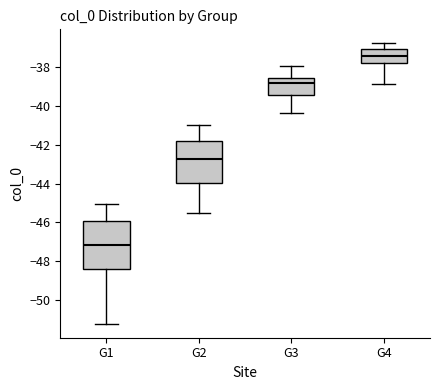

Reading left to right, read every box against the y-axis: the position of its median line, the range the box covers, and the ends of its whiskers. The values are not printed on the chart, so give them approximately, as read against the axis.

G1: median -47.2, box -48.4 to -46.0, whiskers -51.2 to -45.0
G2: median -42.8, box -44.0 to -41.8, whiskers -45.6 to -41.0
G3: median -38.8, box -39.4 to -38.6, whiskers -40.4 to -38.0
G4: median -37.4, box -37.8 to -37.0, whiskers -38.8 to -36.8